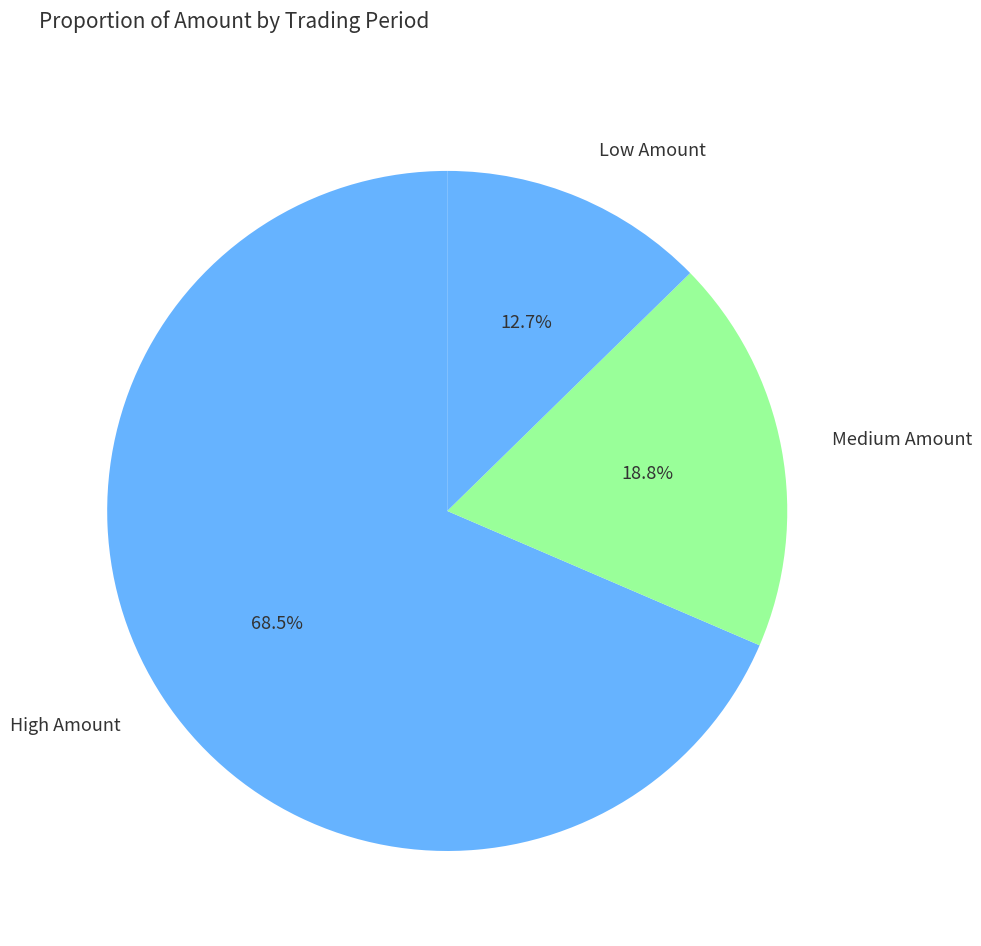

To the nearest percent, what is the difference between the largest and smallest slice percentages?

56%